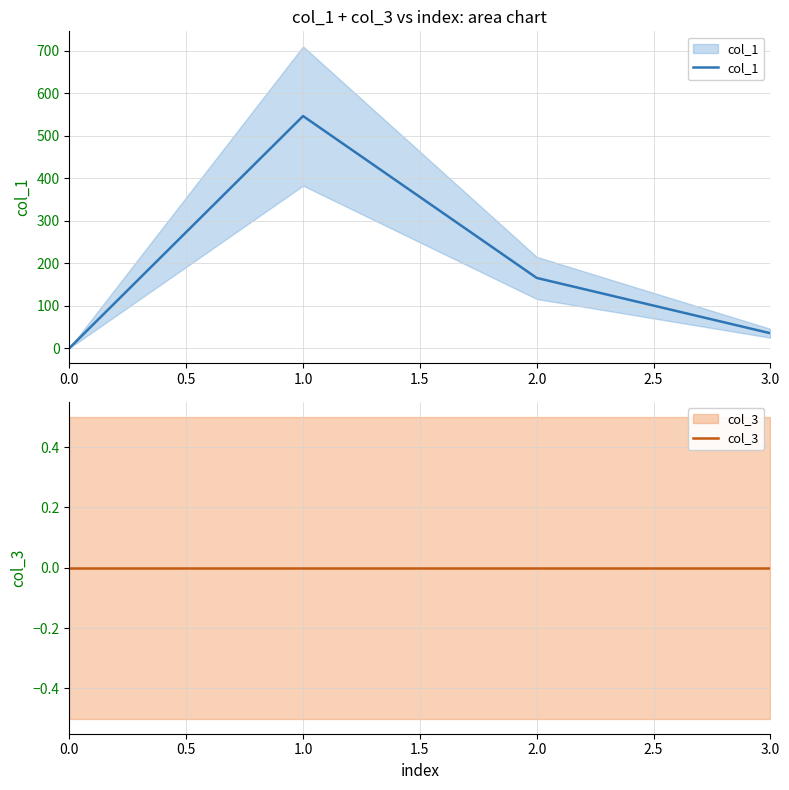

The value of col_1 at 3.0 is 20.5. True or false?

False